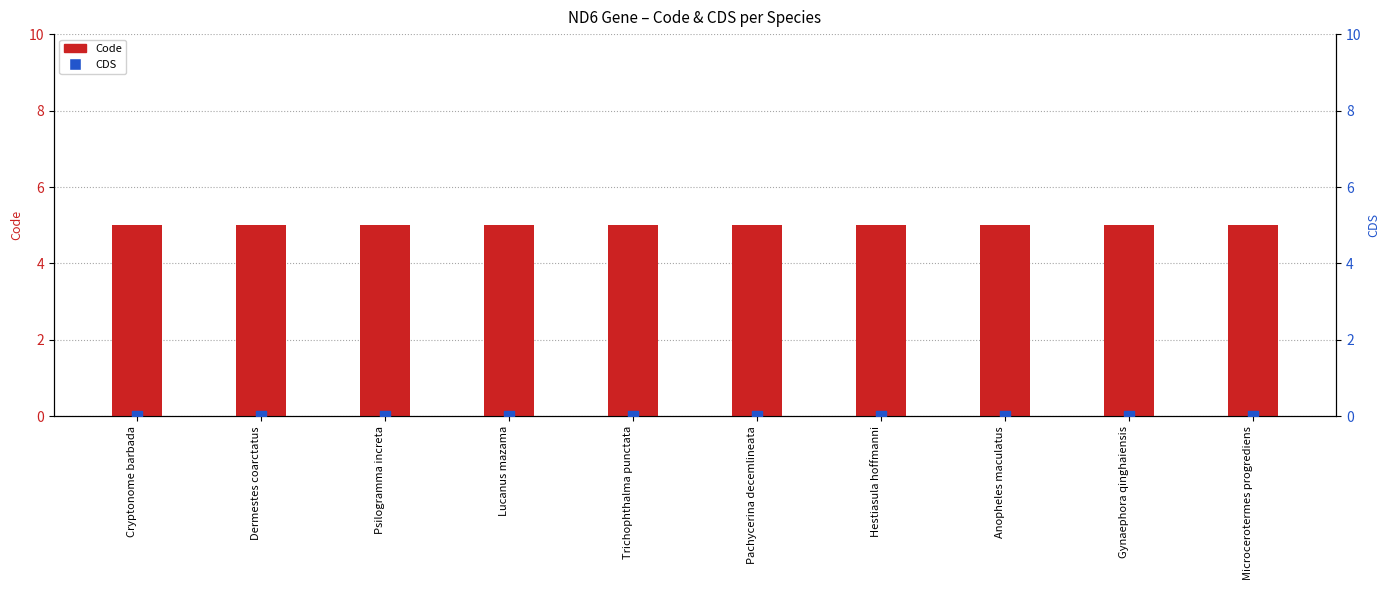

What are all the series names shown in the legend?

Code, CDS